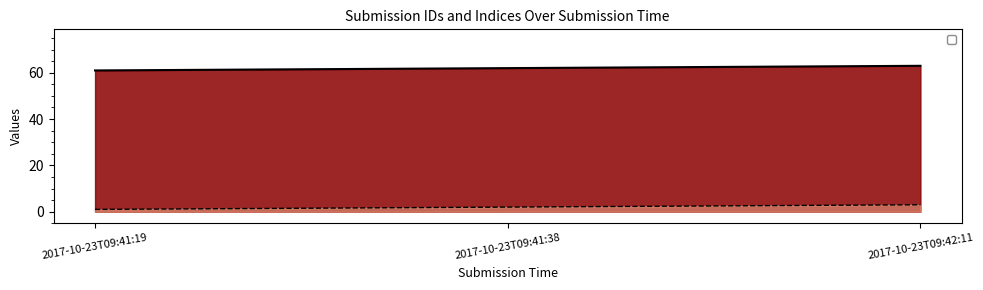

Rank the series at 2017-10-23T09:41:38 from lowest to highest value.

_index, _id